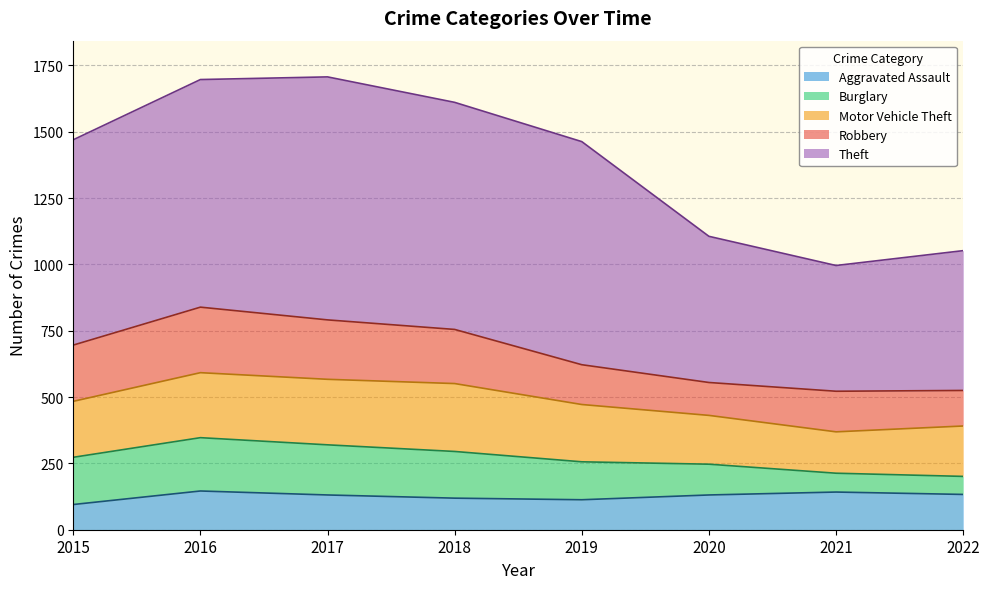

Reading right to left, extract all data points from this chart.

Aggravated Assault: 133	142	131	113	119	131	146	95
Burglary: 68	71	116	143	176	189	201	178
Motor Vehicle Theft: 190	156	184	216	256	247	245	211
Robbery: 134	153	124	150	204	224	247	212
Theft: 527	474	551	841	856	916	858	774